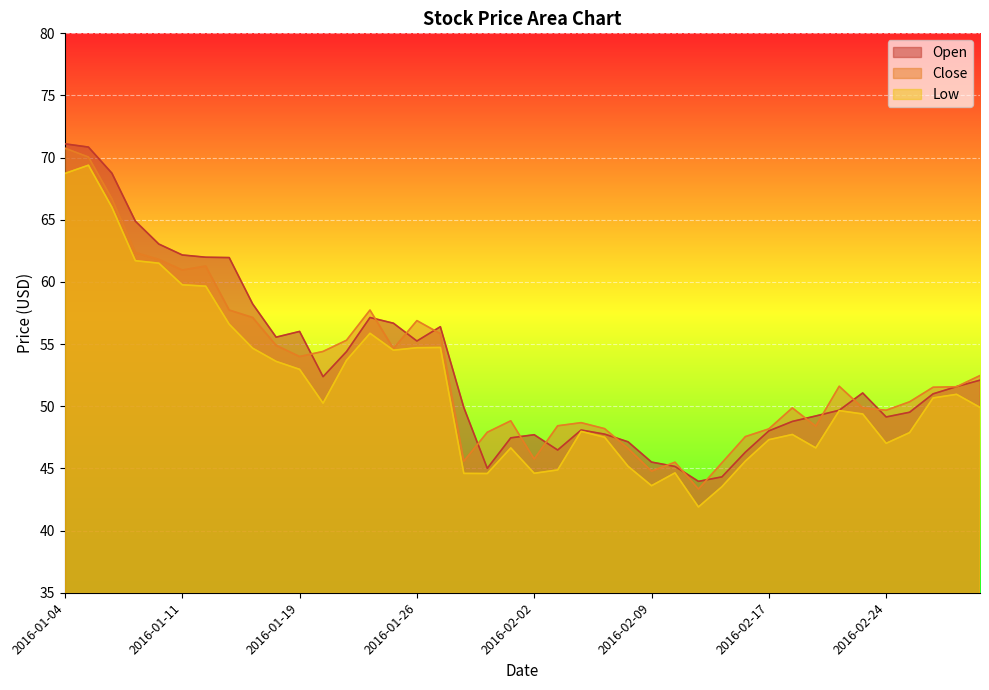

Reading right to left, extract all data points from this chart.

Open: 52.1	51.6	51.0	49.5	49.1	51.1	49.7	49.2	48.8	48.0	46.3	44.3	44.0	45.2	45.5	47.1	47.8	48.1	46.5	47.7	47.5	45.0	49.9	56.4	55.2	56.7	57.1	54.4	52.4	56.0	55.6	58.2	62.0	62.0	62.2	63.0	64.9	68.8	70.8	71.1
Close: 52.5	51.6	51.5	50.4	49.7	49.9	51.6	48.4	49.9	48.2	47.6	45.5	43.3	45.5	44.8	46.6	48.2	48.7	48.4	45.8	48.8	47.9	45.6	55.8	56.9	54.6	57.7	55.3	54.4	54.0	54.9	57.1	57.7	61.3	61.0	61.8	62.4	66.7	70.1	70.8
Low: 49.9	51.0	50.7	47.9	47.0	49.4	49.7	46.7	47.7	47.3	45.6	43.5	41.9	44.6	43.6	45.2	47.5	48.0	44.9	44.6	46.7	44.6	44.6	54.7	54.7	54.5	55.9	53.7	50.2	53.0	53.6	54.7	56.6	59.7	59.8	61.5	61.7	66.0	69.4	68.7